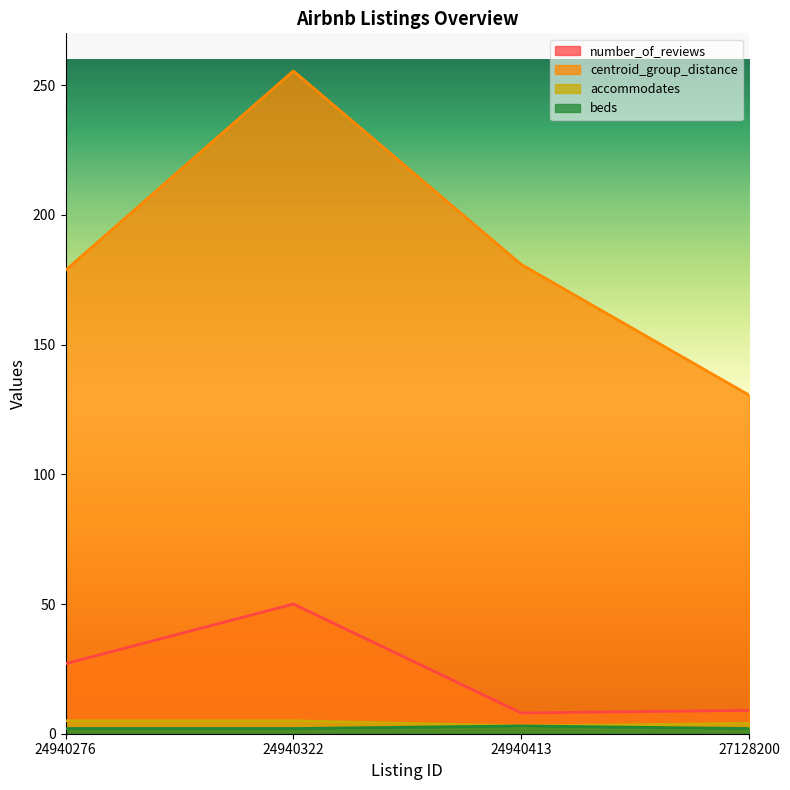

How many lines are shown in the chart?

4